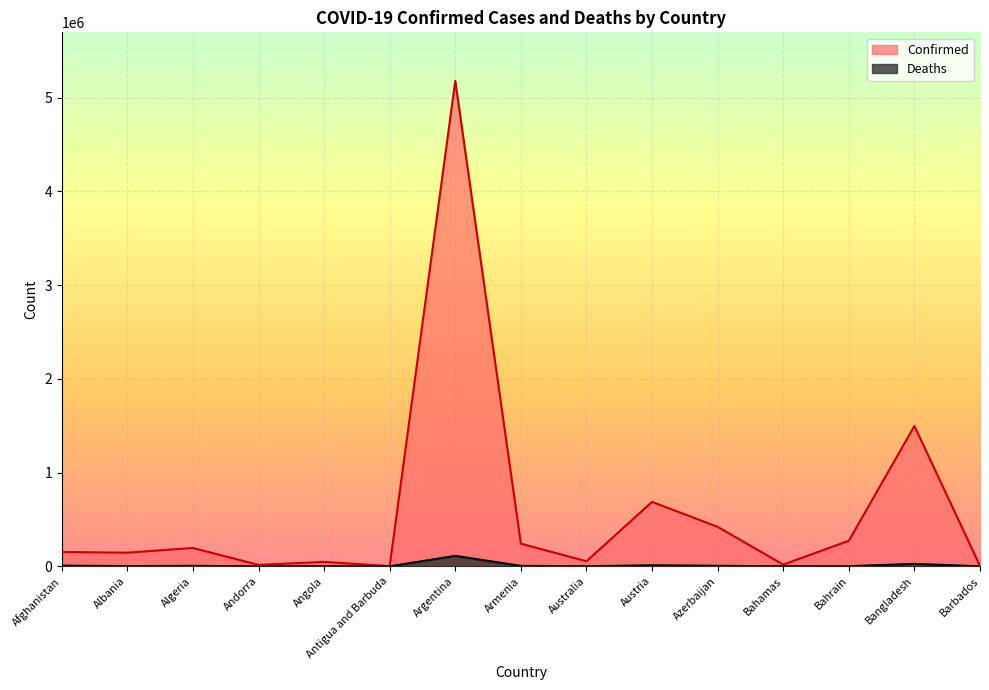

Where does the Confirmed series first go above 153148?

Algeria